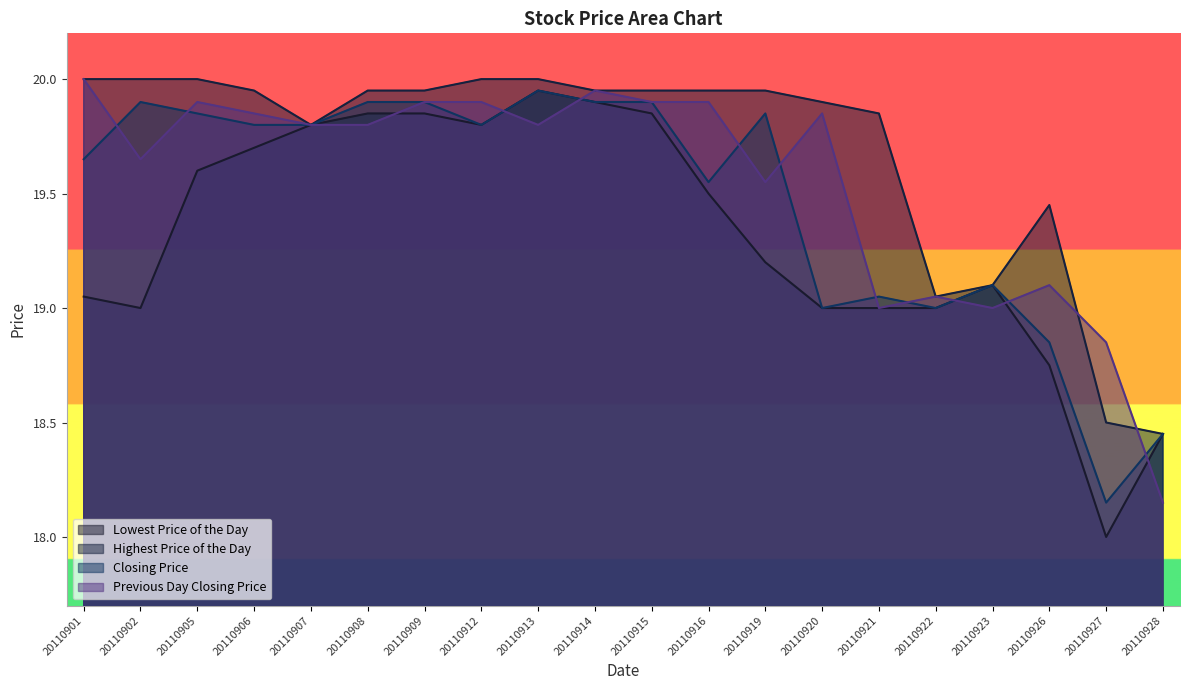

True or false: Lowest Price of the Day has a value of 5.1 at 20110915.

False